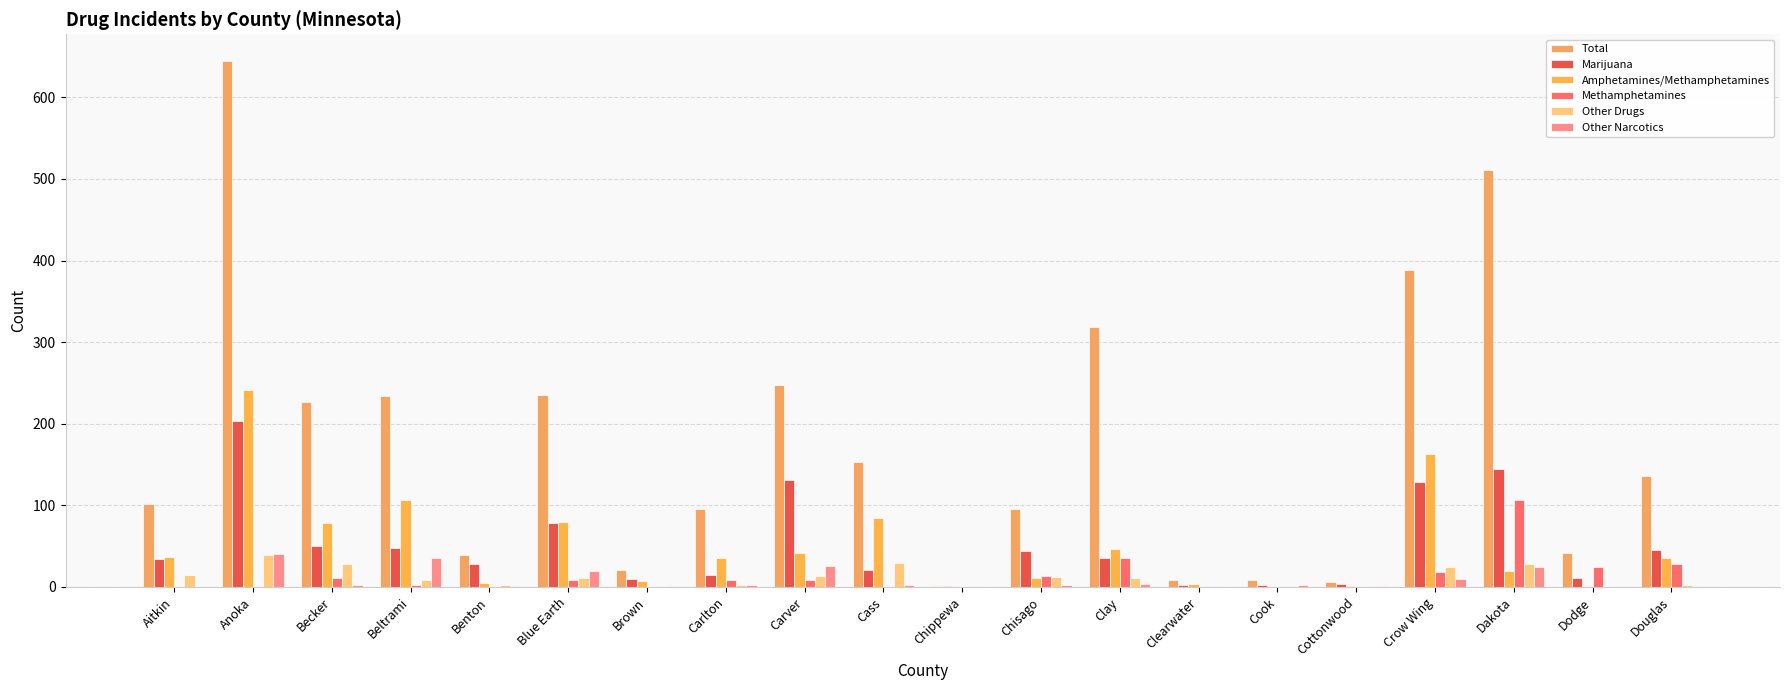

Rank the categories by Amphetamines/Methamphetamines value from highest to lowest.

Anoka, Crow Wing, Beltrami, Cass, Blue Earth, Becker, Clay, Carver, Aitkin, Carlton, Douglas, Dakota, Chisago, Brown, Benton, Clearwater, Cottonwood, Dodge, Chippewa, Cook